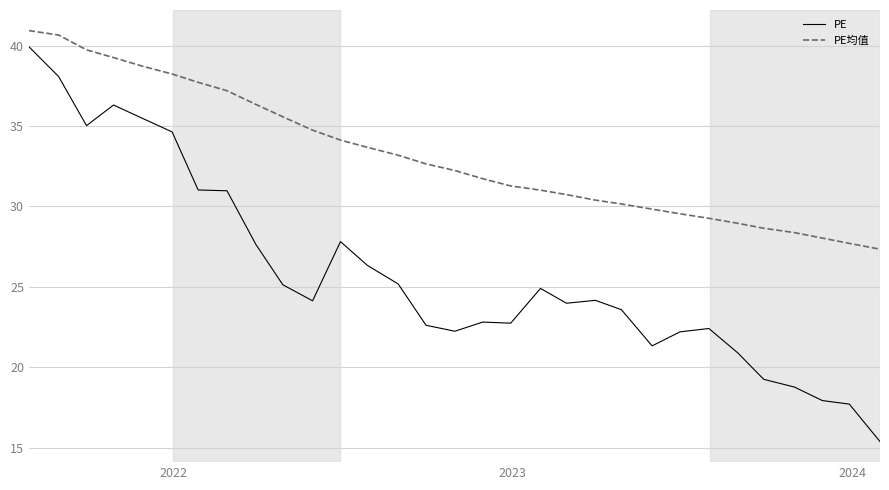

In PE, how many points are lower than both neighbors (excluding endpoints)?

6